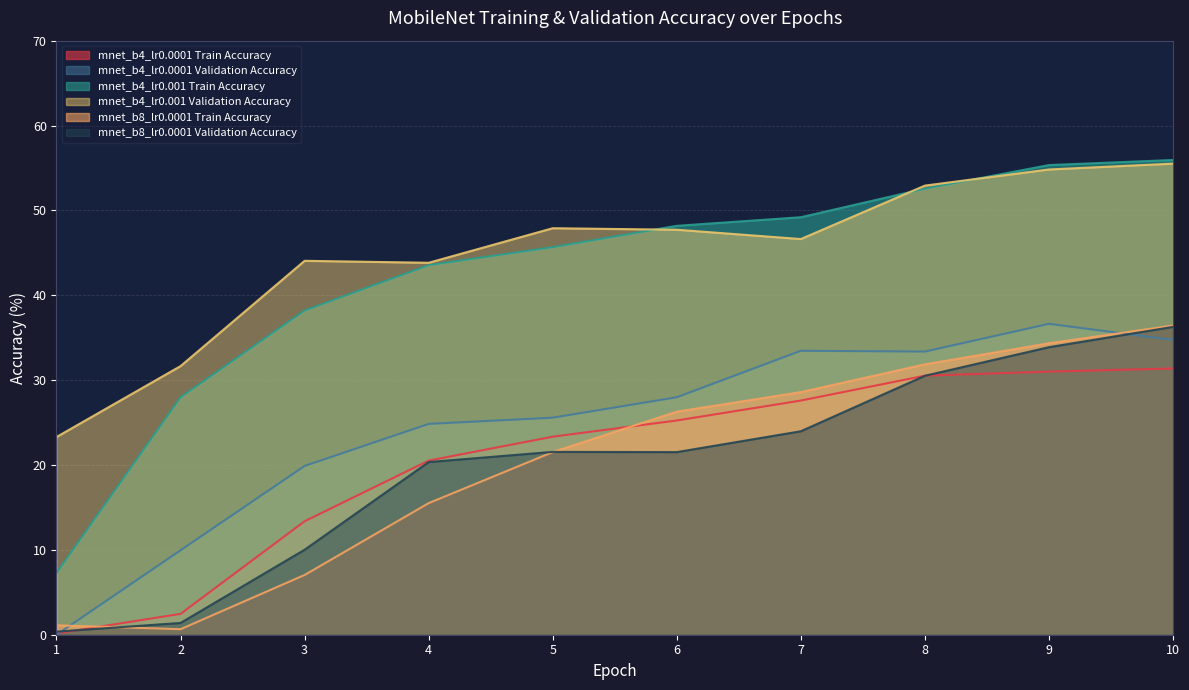

The mnet_b4_lr0.0001 Train Accuracy series shows 30.5 at 8. True or false?

True